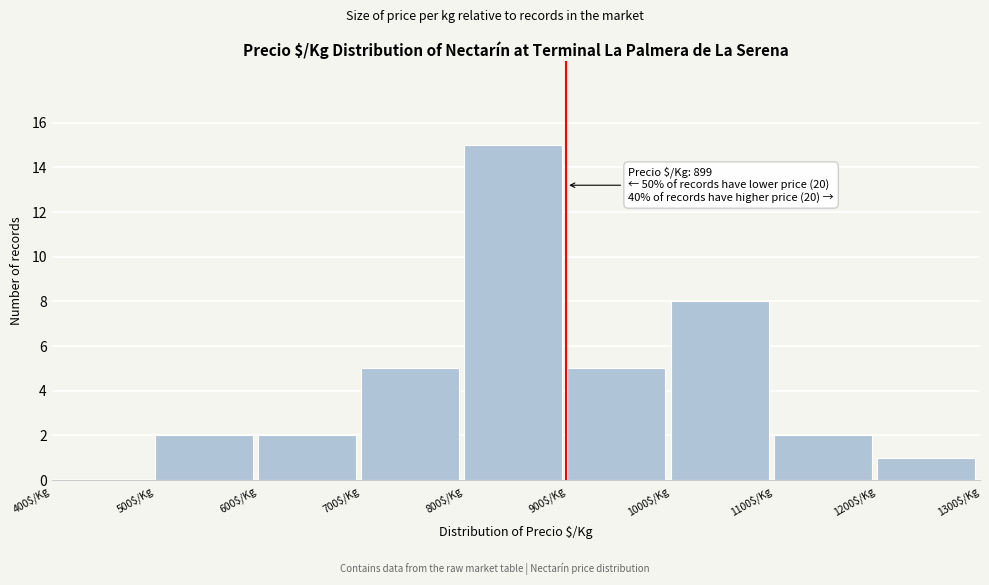

Which range on the x-axis has the tallest bar?

800 to 900